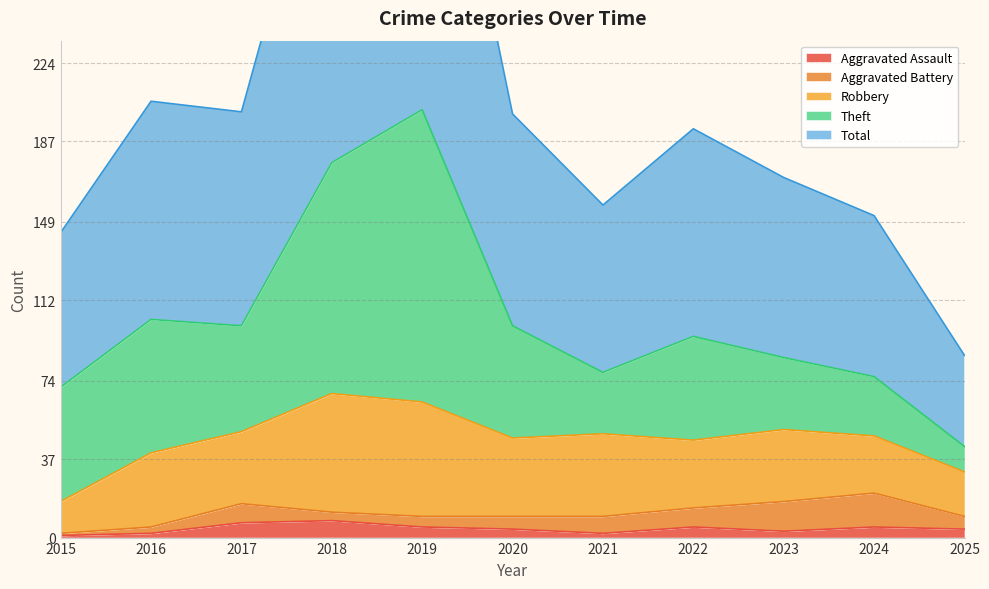

What is the difference between the maximum and minimum values in the Total series?

161